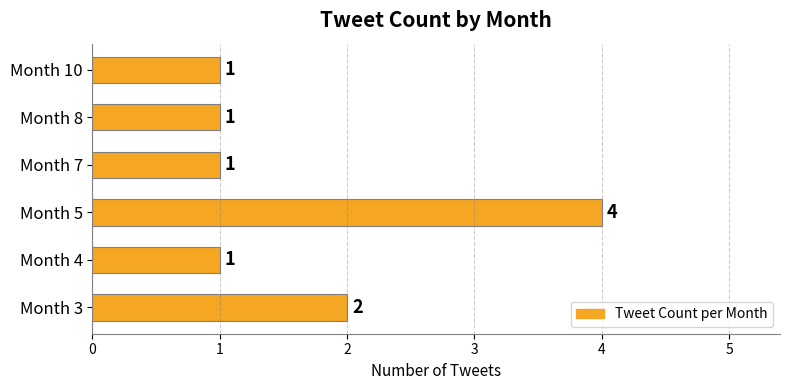

What is the difference between the maximum and second lowest values?

3